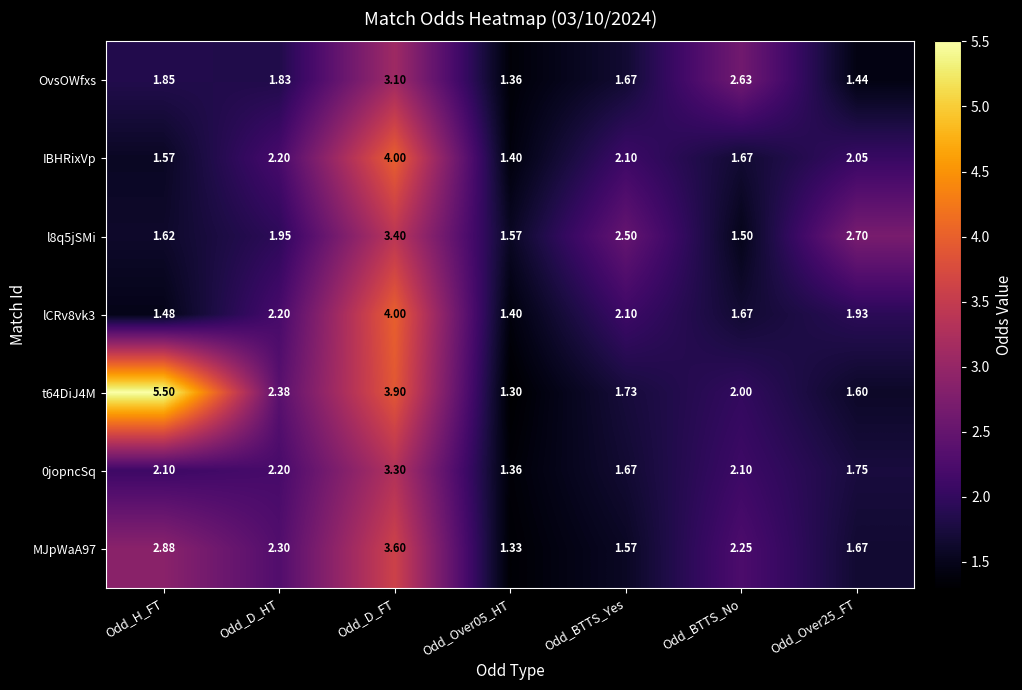

Which category has the highest value across all series?

Odd_H_FT